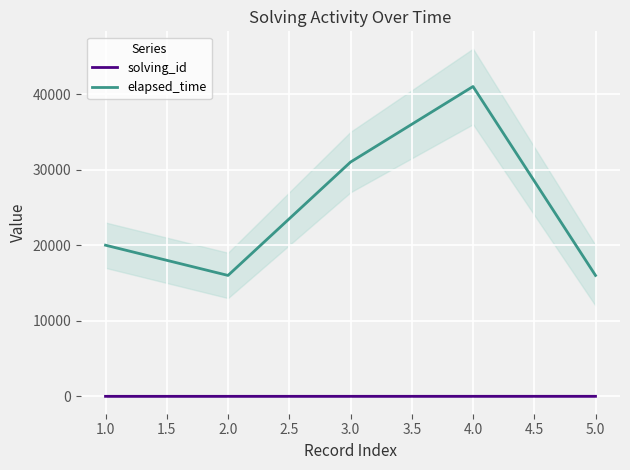

True or false: elapsed_time has more than 1 points higher than both neighbors.

False